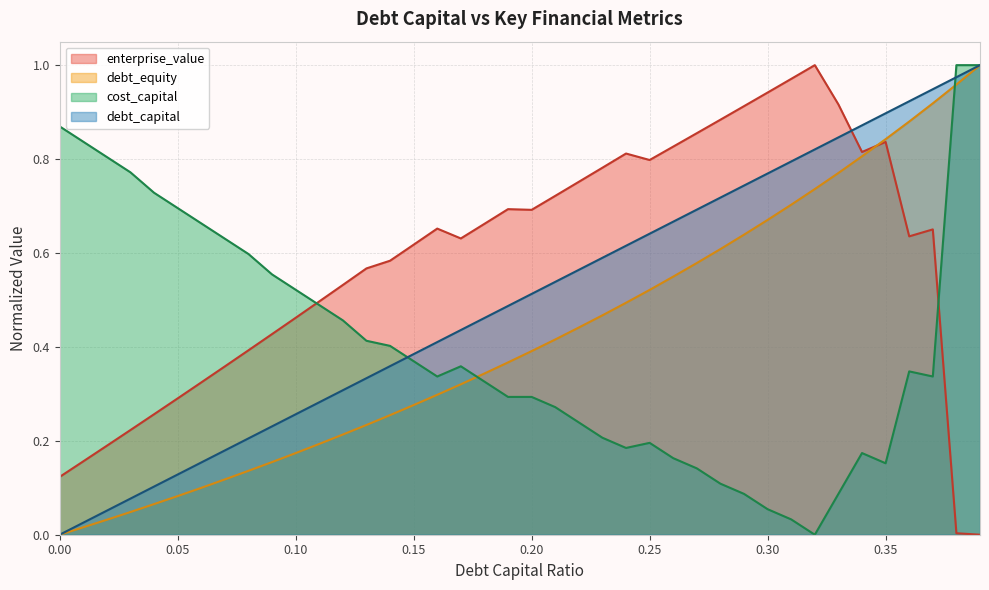

Is the value of enterprise_value at 0.35 greater than the value of debt_capital at 0.06?

Yes